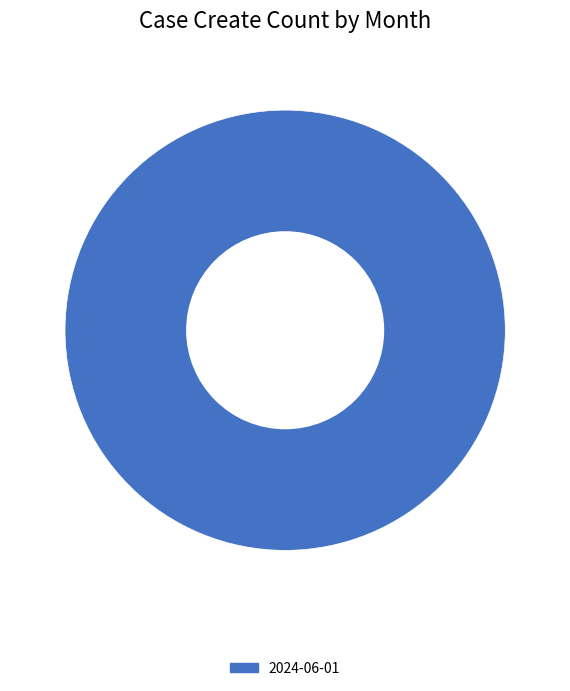

What is the majority slice?

2024-06-01